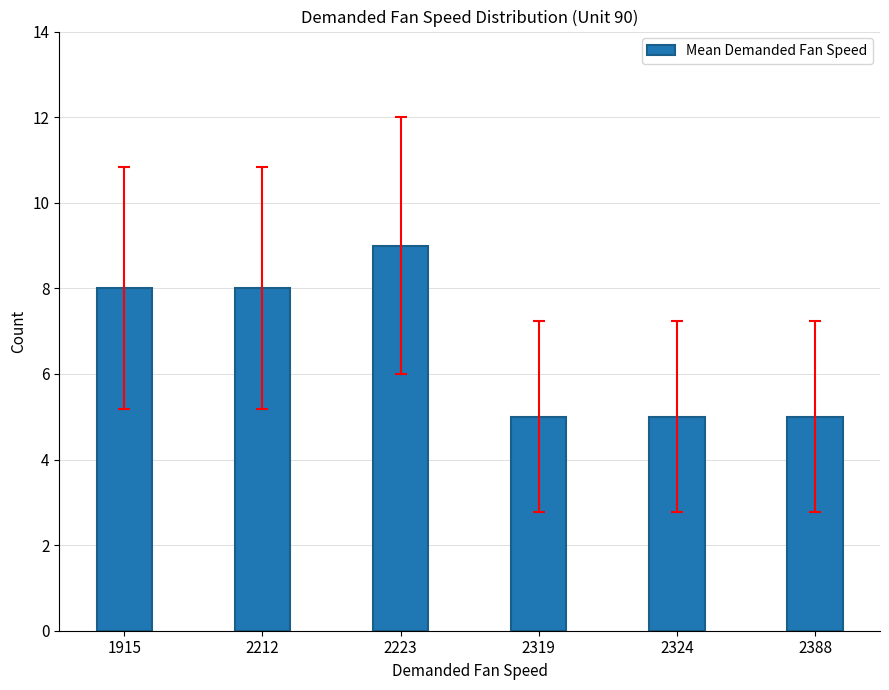

Reading right to left, list all the values displayed in this chart.

5	5	5	9	8	8